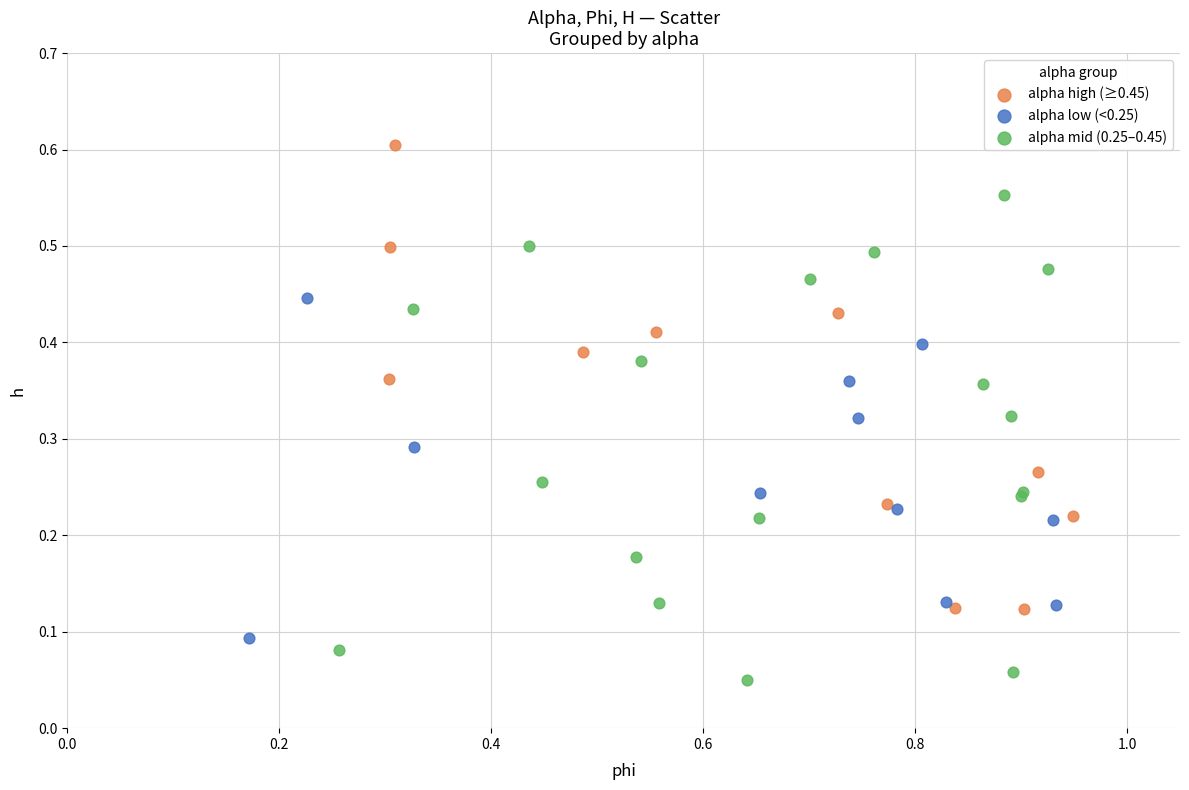

Which series contains the highest Y value?

alpha high (≥0.45)